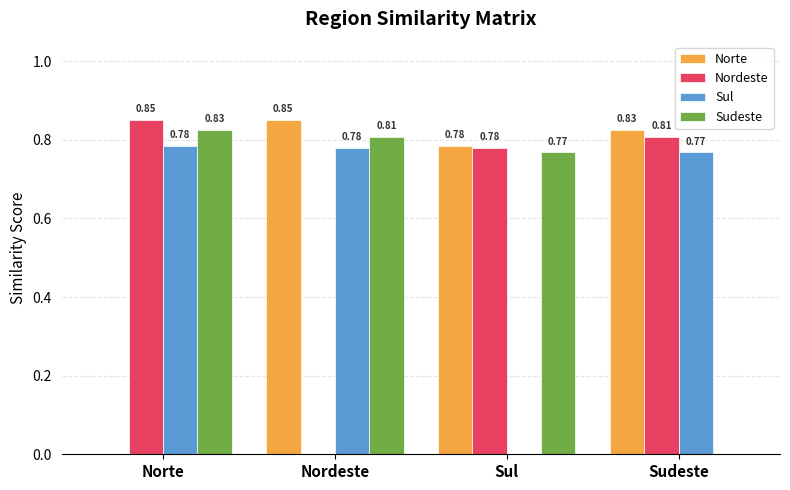

Where is Nordeste nearest to the value 0?

Nordeste